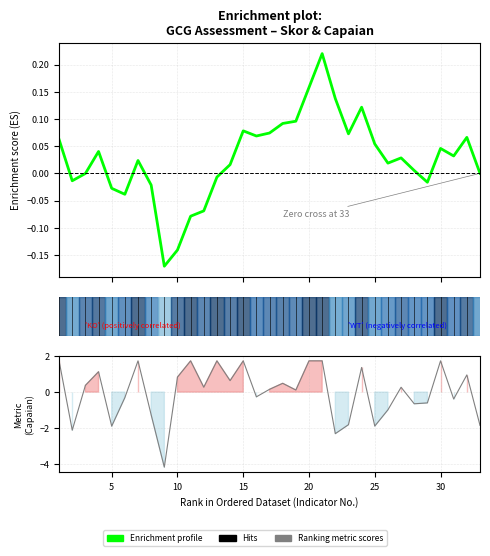

At 5, list the series in order from smallest to largest.

Ranking metric scores, Enrichment profile